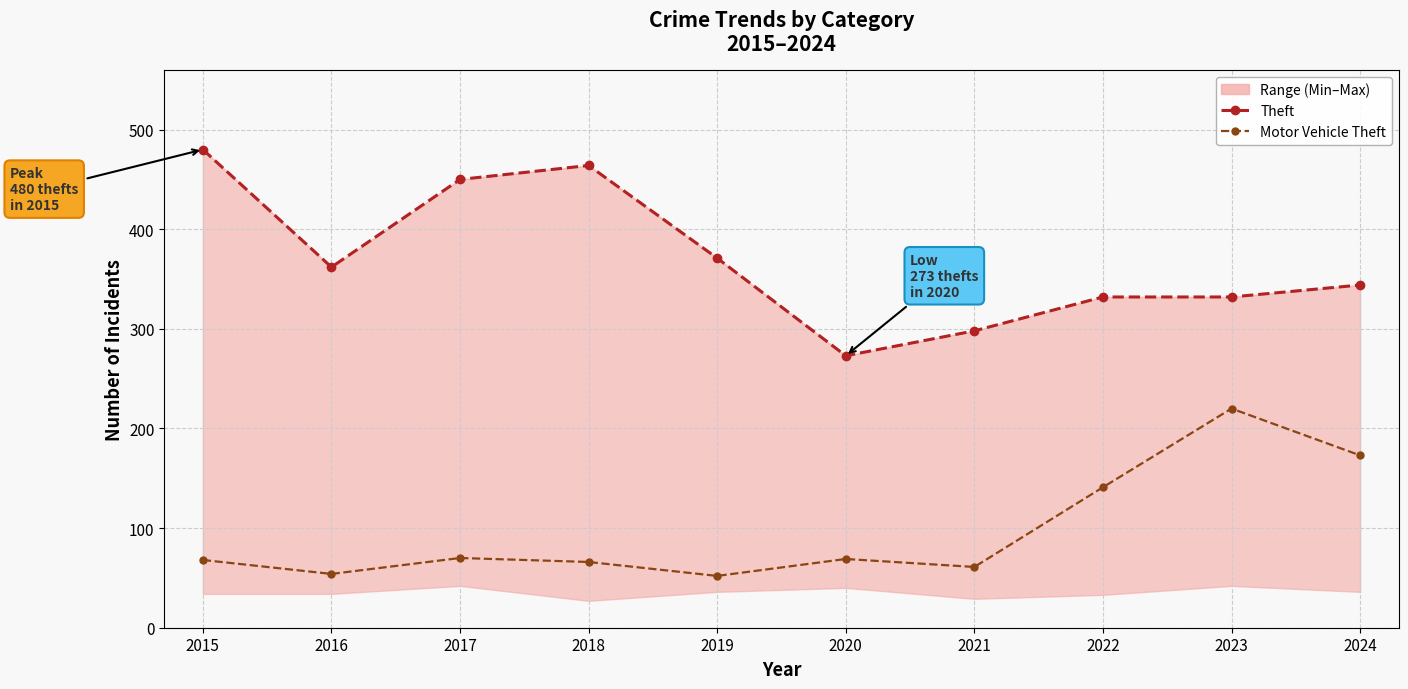

Rank the series by their maximum value, from lowest to highest.

Motor Vehicle Theft, Theft